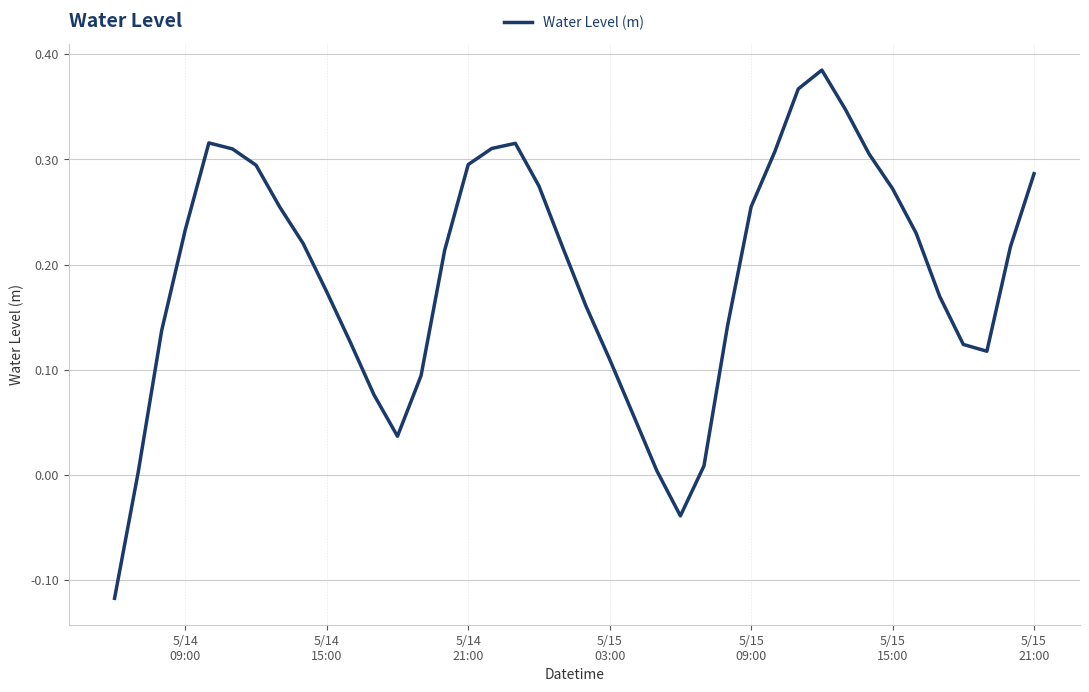

What is the difference between the maximum and minimum values?

0.5